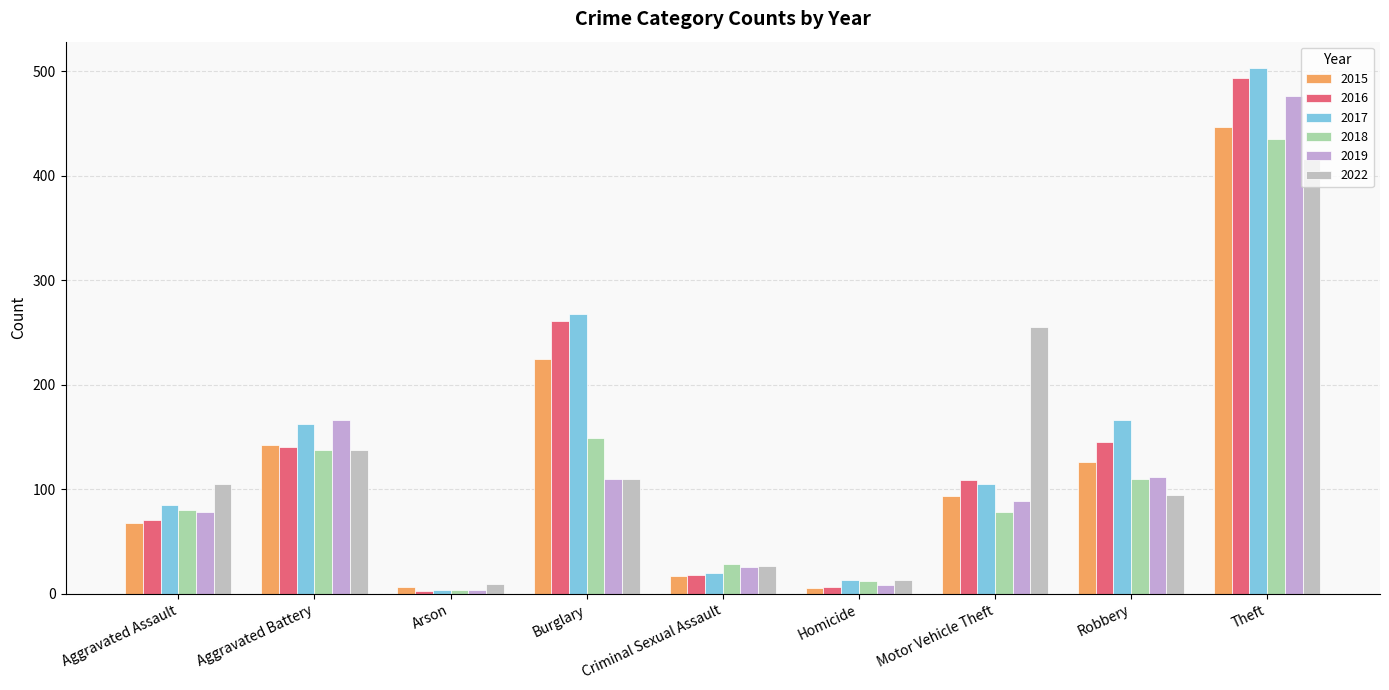

What is the maximum value shown in the chart?

503